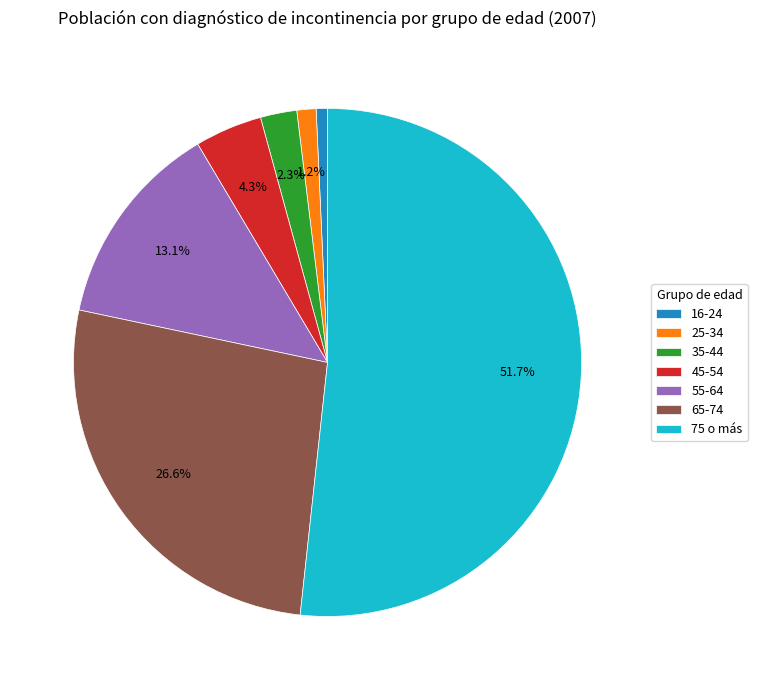

Which slice is the smallest?

16-24